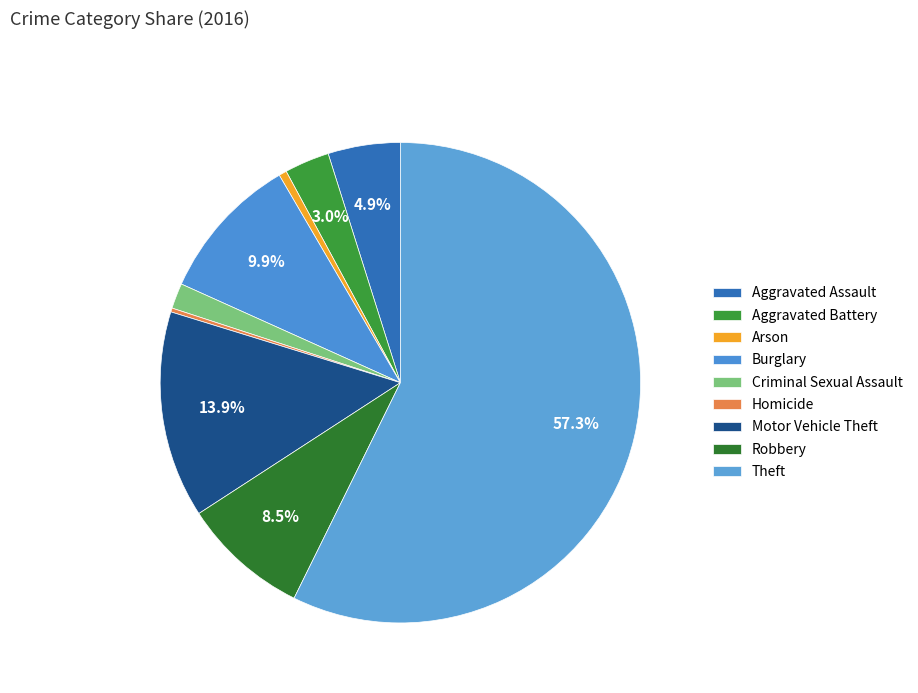

How much of the chart is everything except Robbery?

91.5%